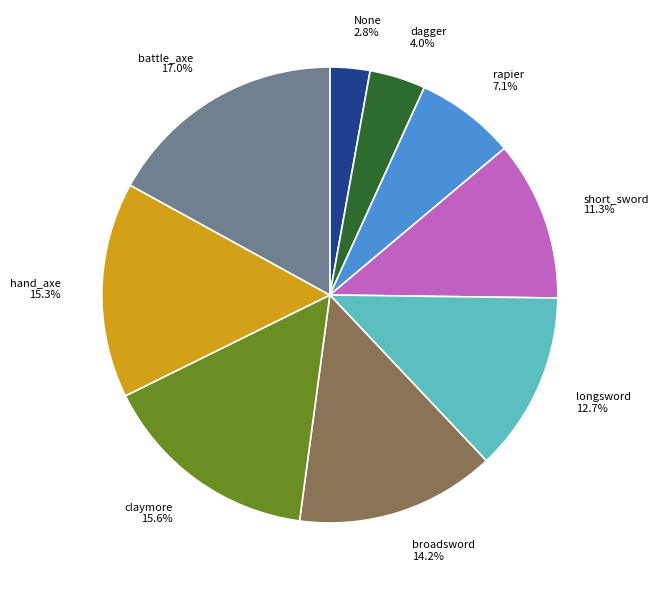

To the nearest percent, what is the combined percentage of short_sword and rapier?

18%